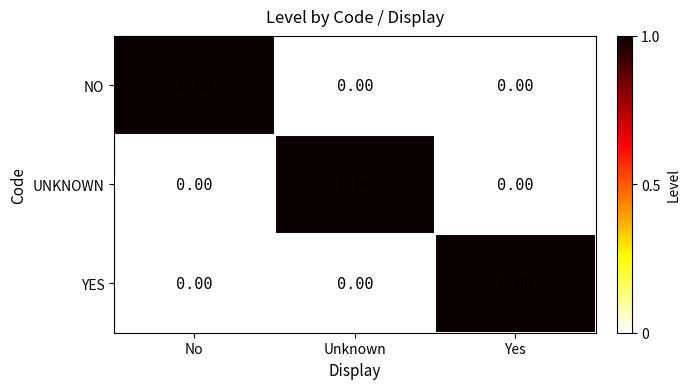

At how many categories does at least one series exceed 0?

3